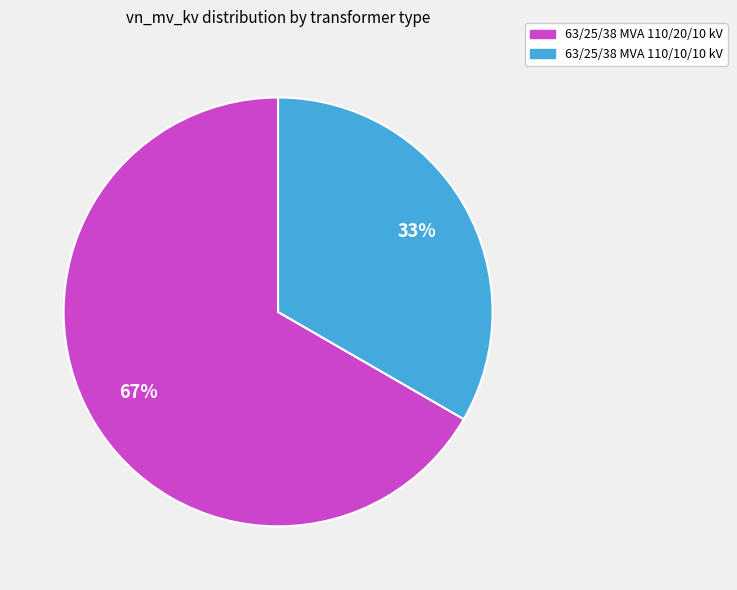

To the nearest percent, what percentage of the pie is 63/25/38 MVA 110/20/10 kV?

67%